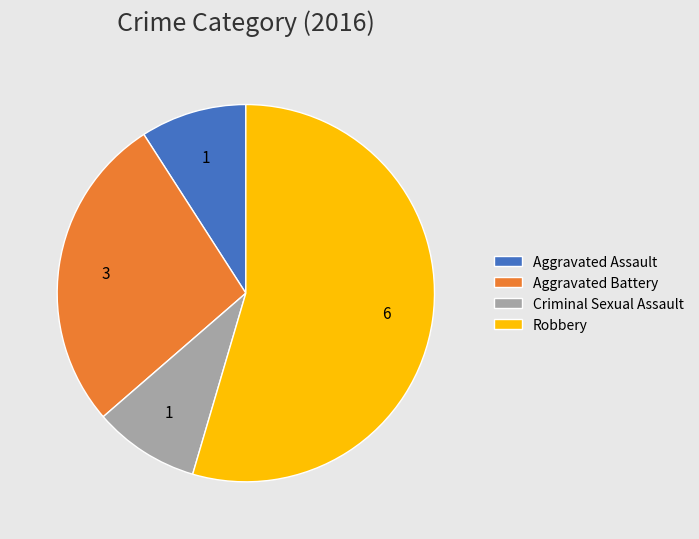

Between Aggravated Battery and Aggravated Assault, which is larger?

Aggravated Battery